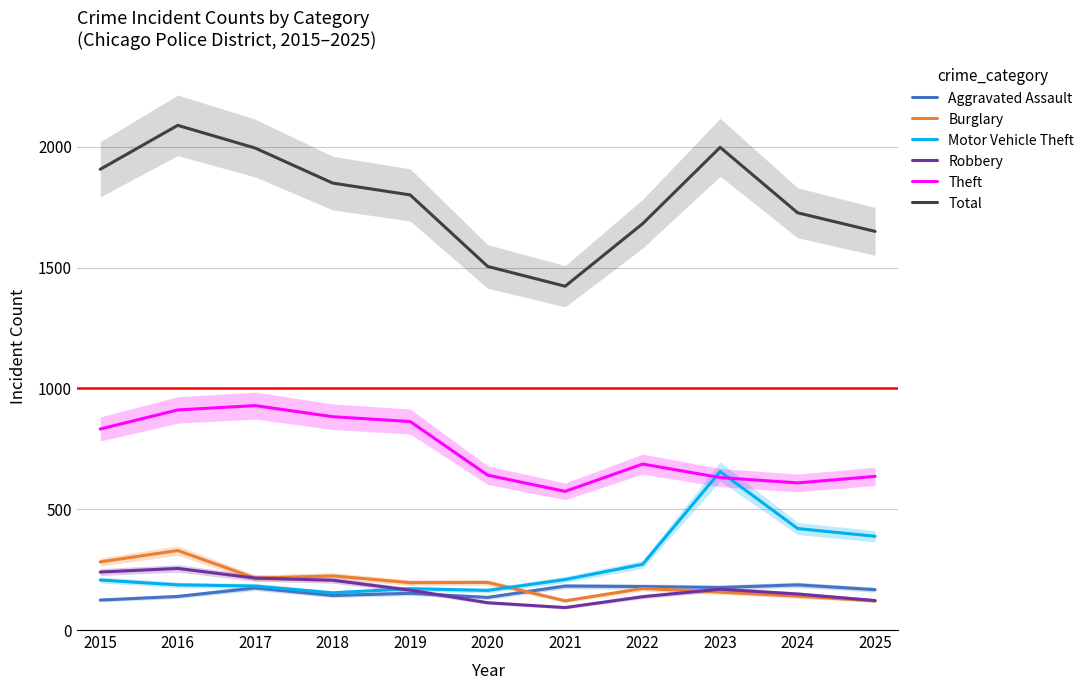

What is the difference between the Burglary values at 2020 and 2019?

1